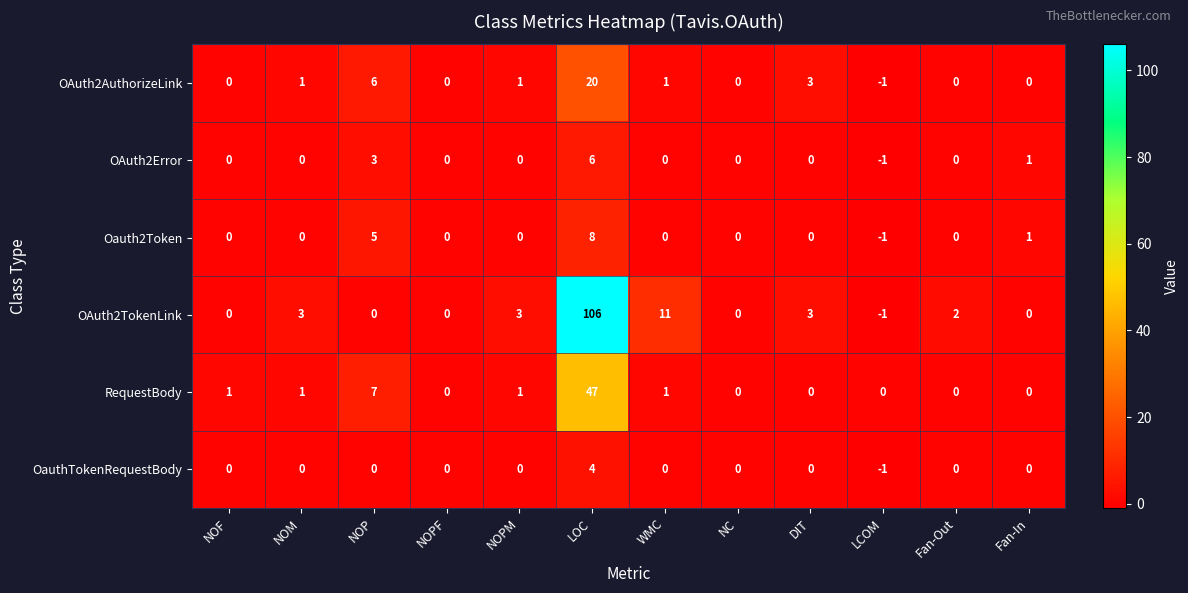

At which category is the sum across all series the highest?

LOC